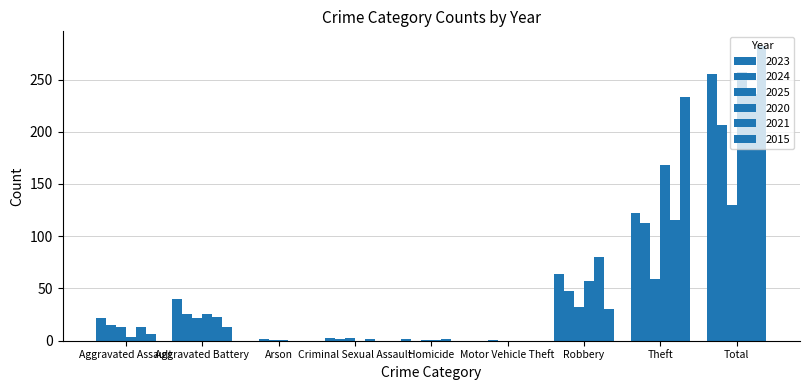

What is the label of the 5th bar from the right?

Homicide